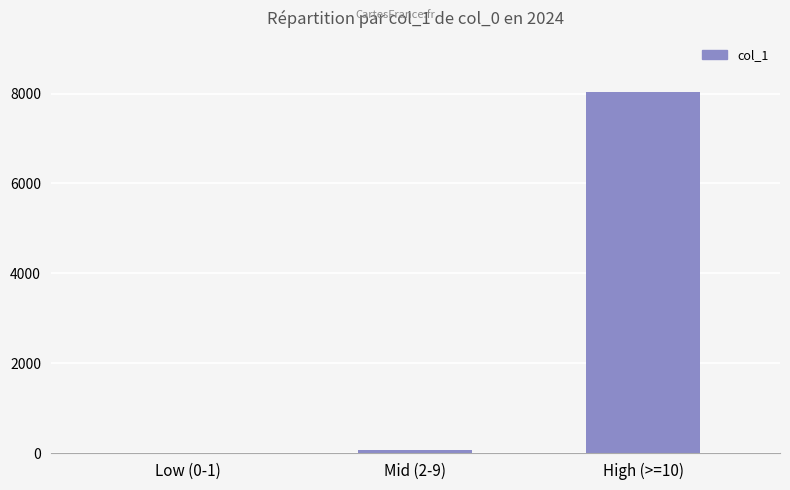

Reading left to right, extract all data points from this chart.

Low (0-1)=2	Mid (2-9)=60	High (>=10)=8031